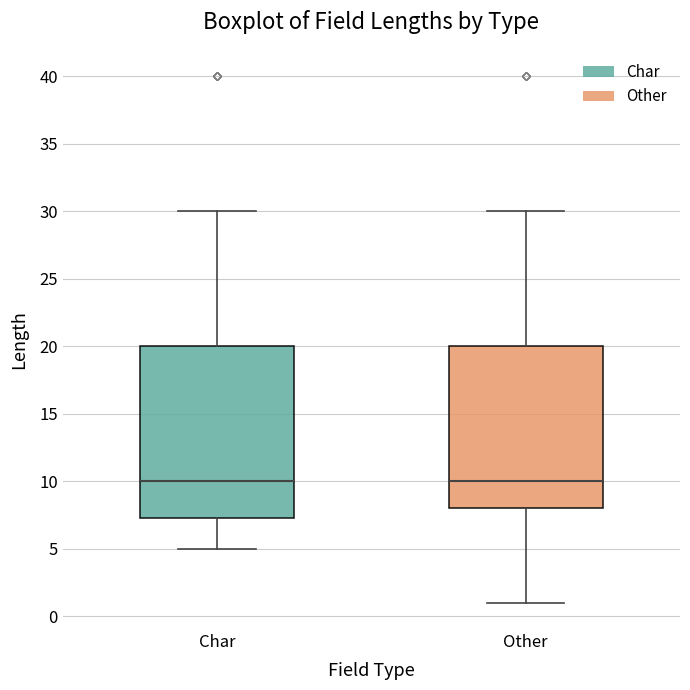

Reading left to right, transcribe this box plot: for each box, give where its median line is, the range the box spans, and where its two whiskers end, as read against the y-axis. The values are not printed on the chart, so give them approximately, as read against the axis.

Char: median 10.0, box 7.5 to 20.0, whiskers 5.0 to 30.0
Other: median 10.0, box 8.0 to 20.0, whiskers 1.0 to 30.0